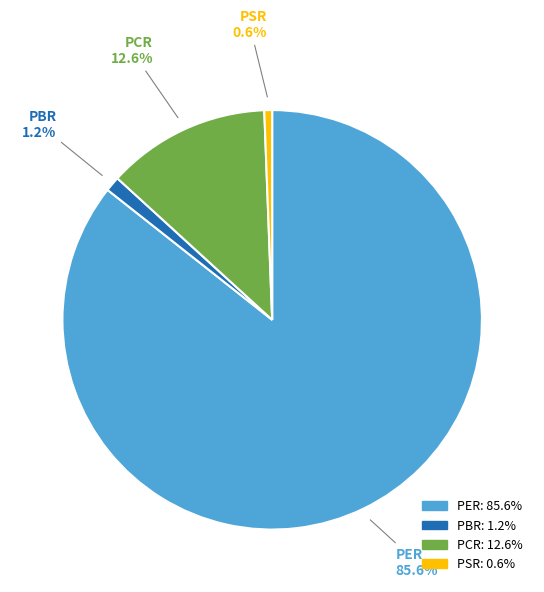

How many segments does this pie chart have?

4